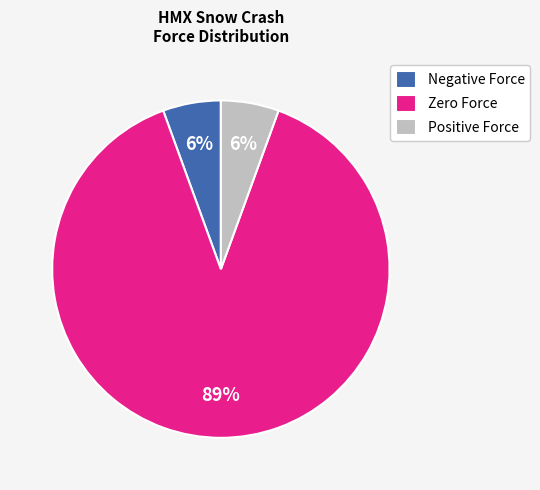

Is it true that Positive Force is 6% of the pie?

True